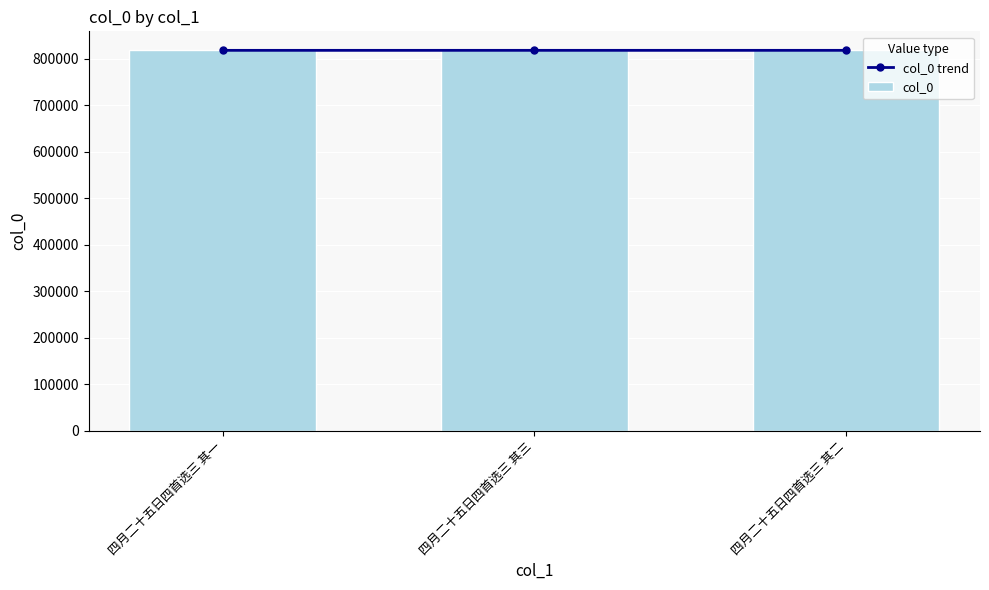

Which has a higher value, 四月二十五日四首选三 其三 or 四月二十五日四首选三 其二?

四月二十五日四首选三 其三